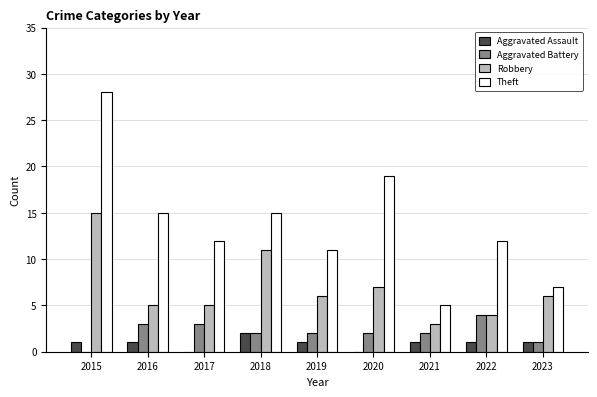

Where does the Theft series first go above 12?

2015